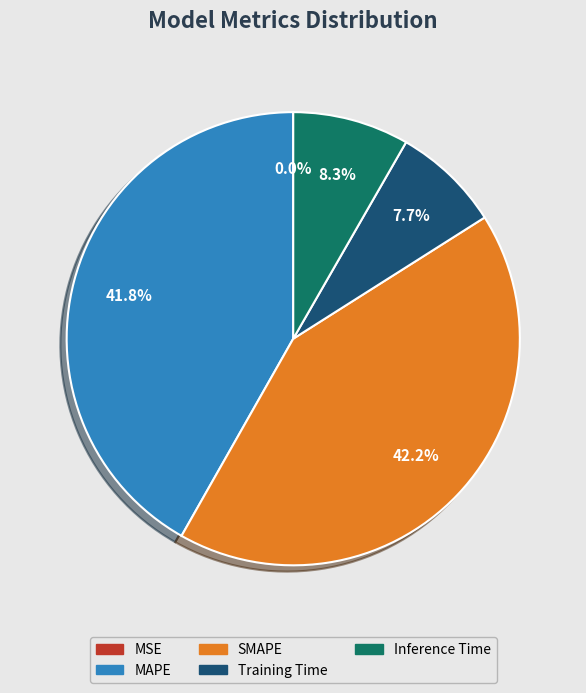

Does Inference Time represent more than half of the total?

No